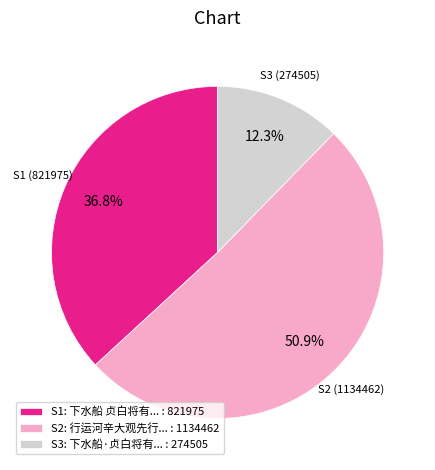

Does S2: 行运河辛大观先行... : 1134462 represent more than half of the total?

Yes